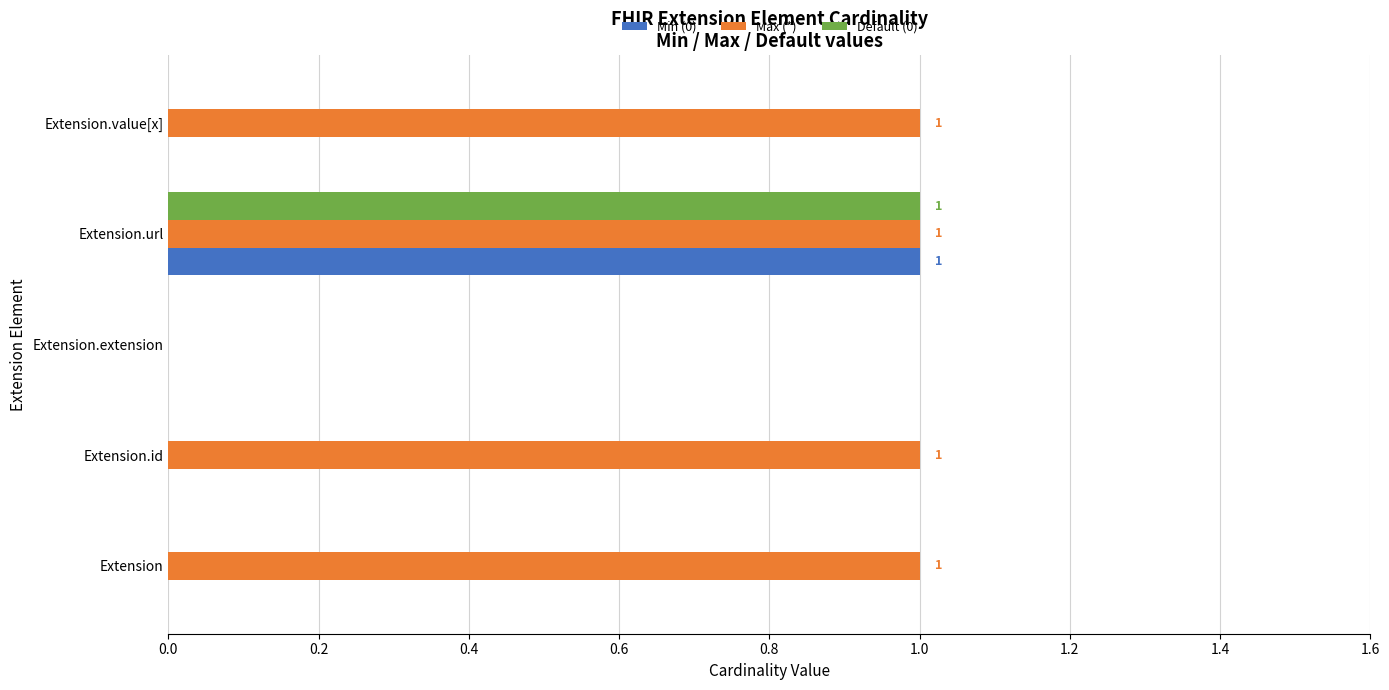

True or false: Max (*) has a value of 0 at Extension.extension.

True